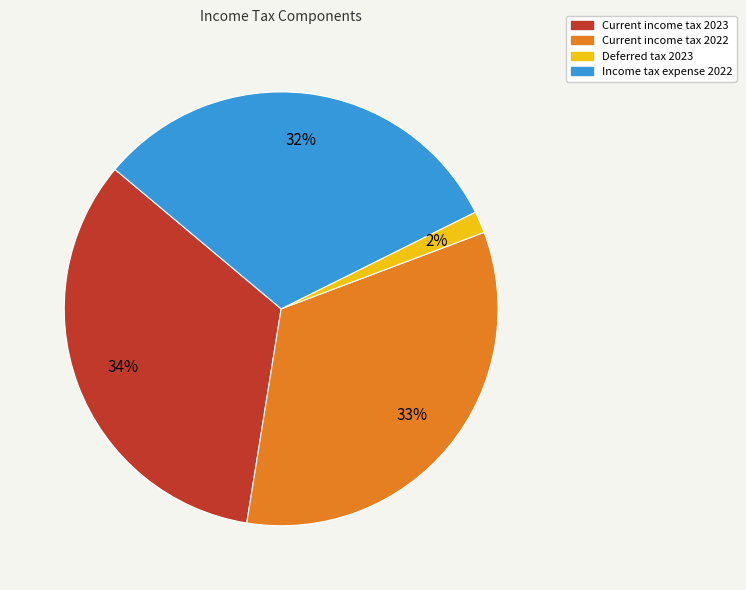

The Current income tax 2023 slice represents 23% of the pie. True or false?

False